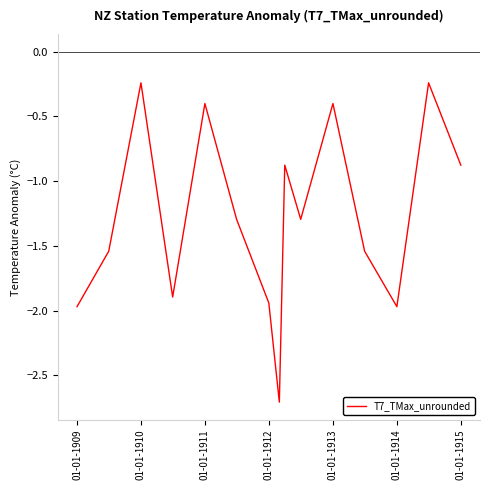

What is the smallest value displayed?

-2.7